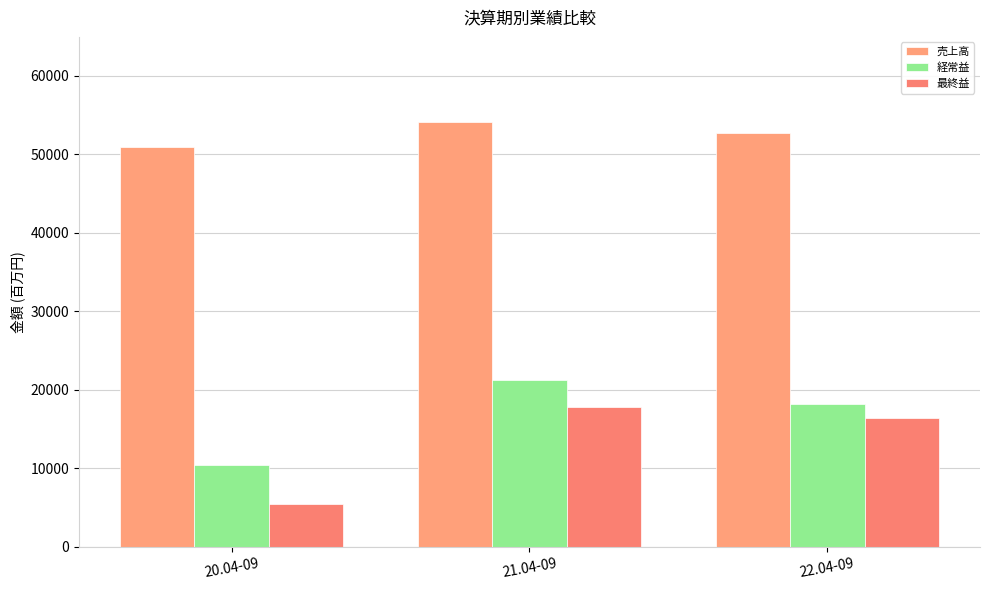

Rank the series by their maximum value, from highest to lowest.

売上高, 経常益, 最終益